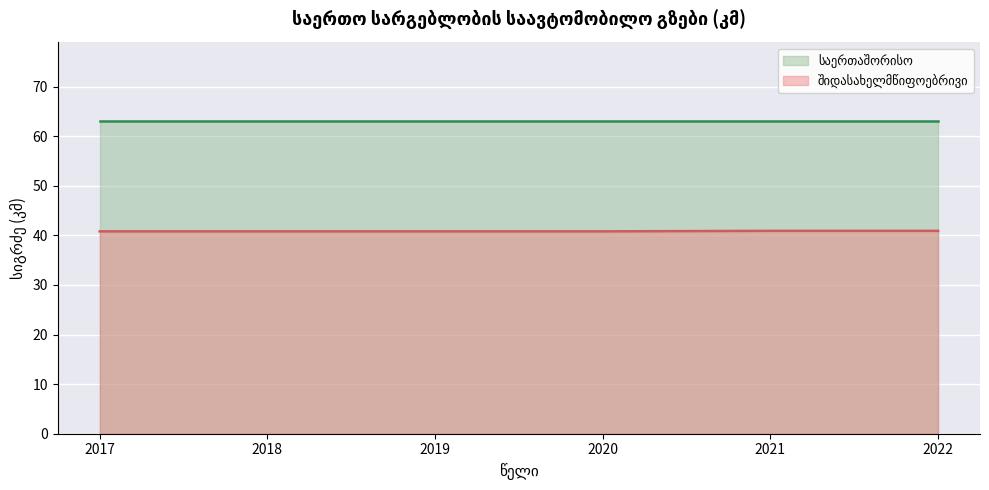

What is the maximum value for საერთაშორისო (line)?

63.1